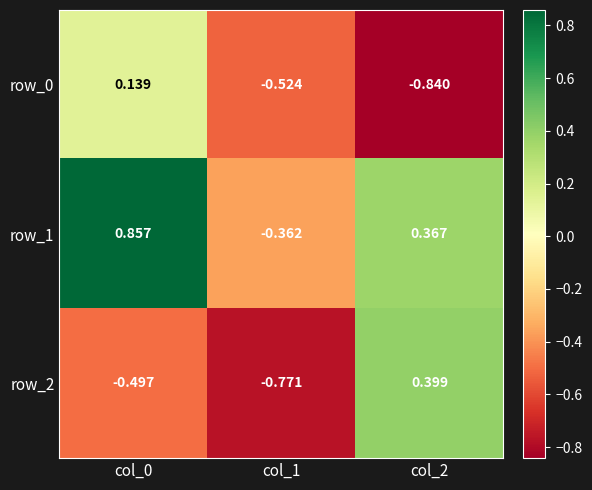

The row_1 series shows 0.4 at col_2. True or false?

True